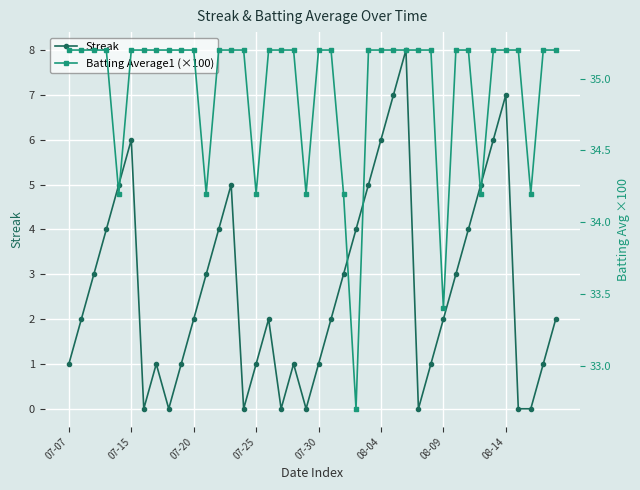

List the series in order of their overall mean, lowest first.

Streak, Batting Average1 (×100)